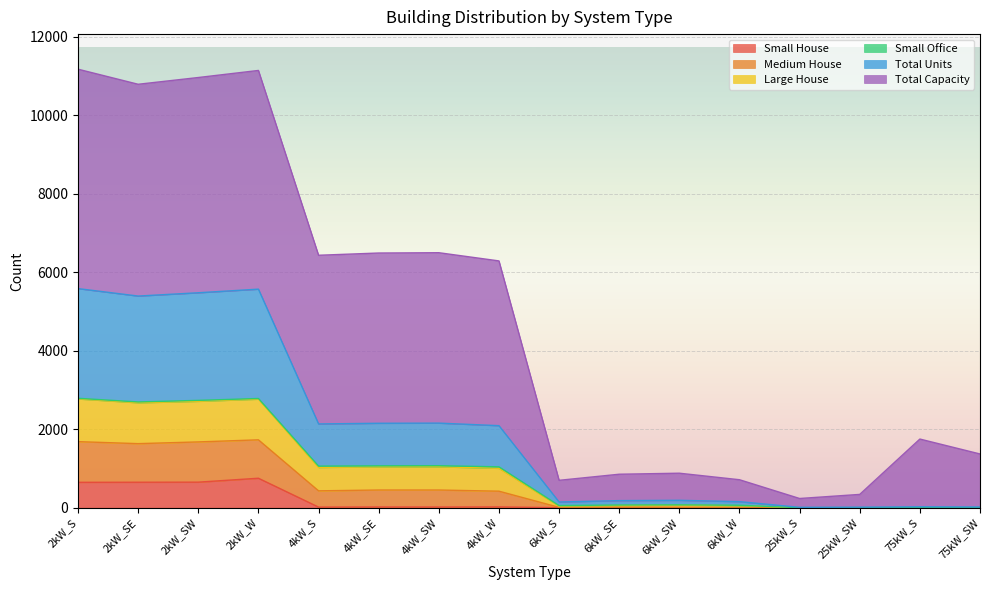

Which has a higher value, 75kW_S or 4kW_SE?

4kW_SE